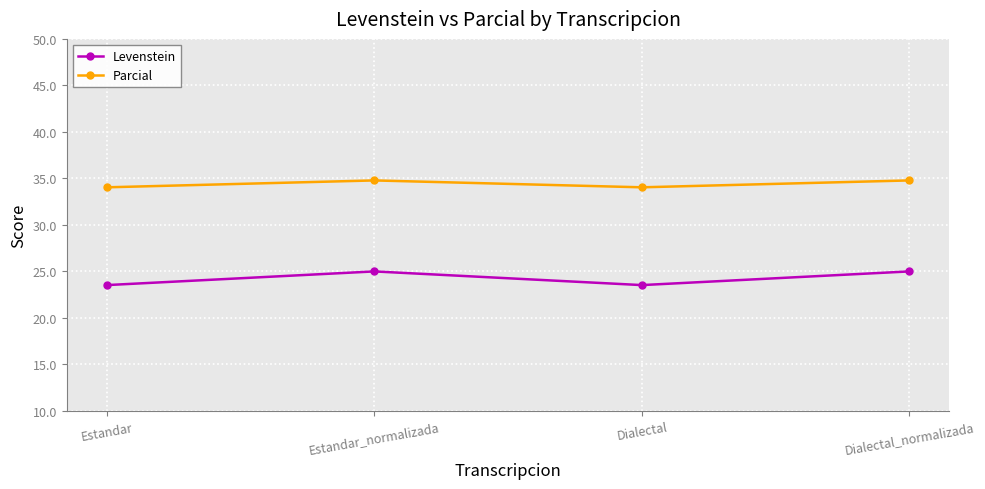

True or false: Levenstein and Parcial intersect in this chart.

False